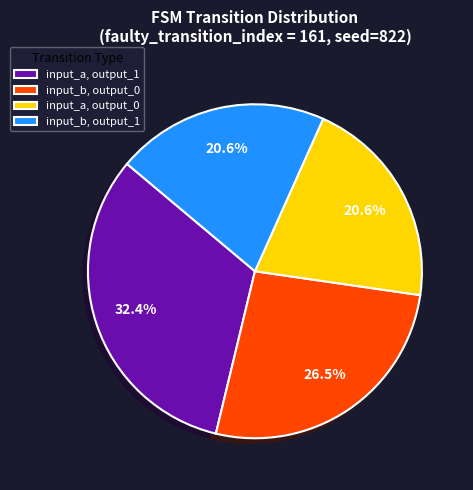

Which slice is the largest?

input_a, output_1